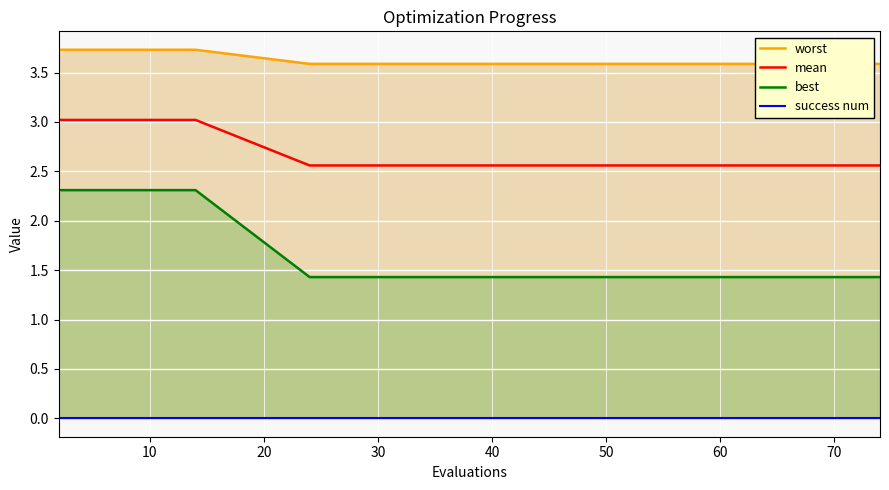

How many worst values are between 3 and 4?

17